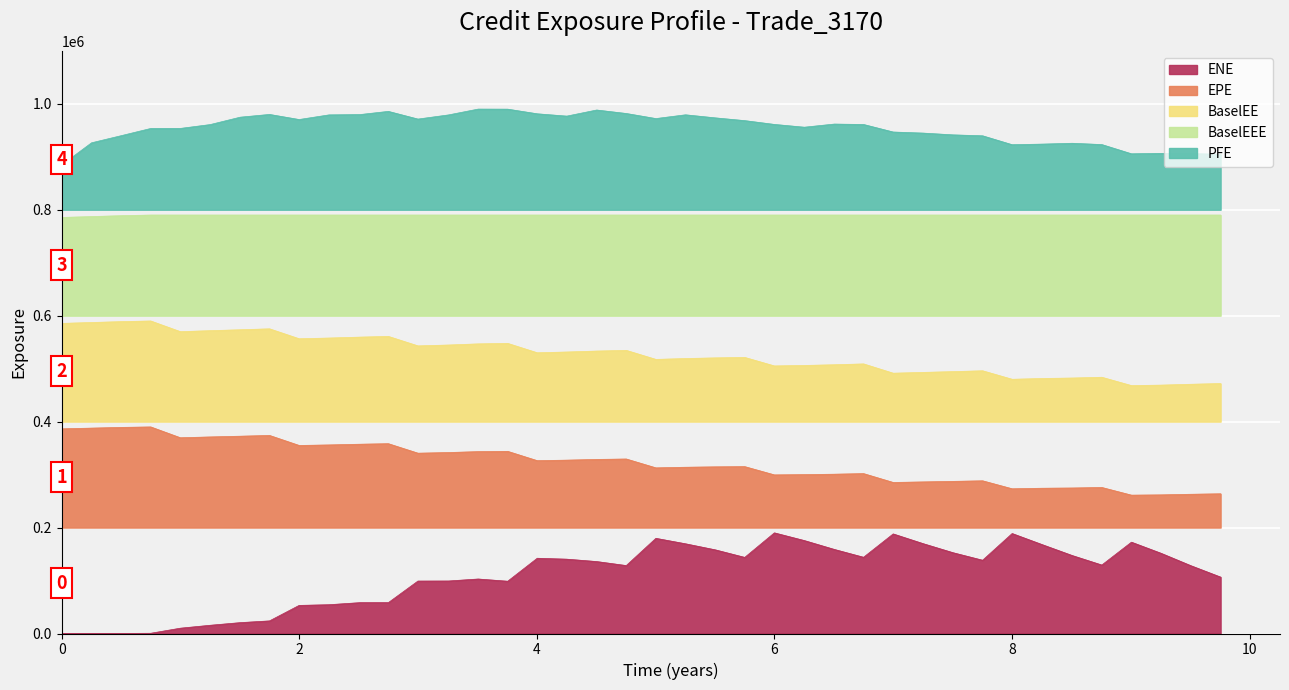

True or false: ENE and BaselEEE intersect in this chart.

False